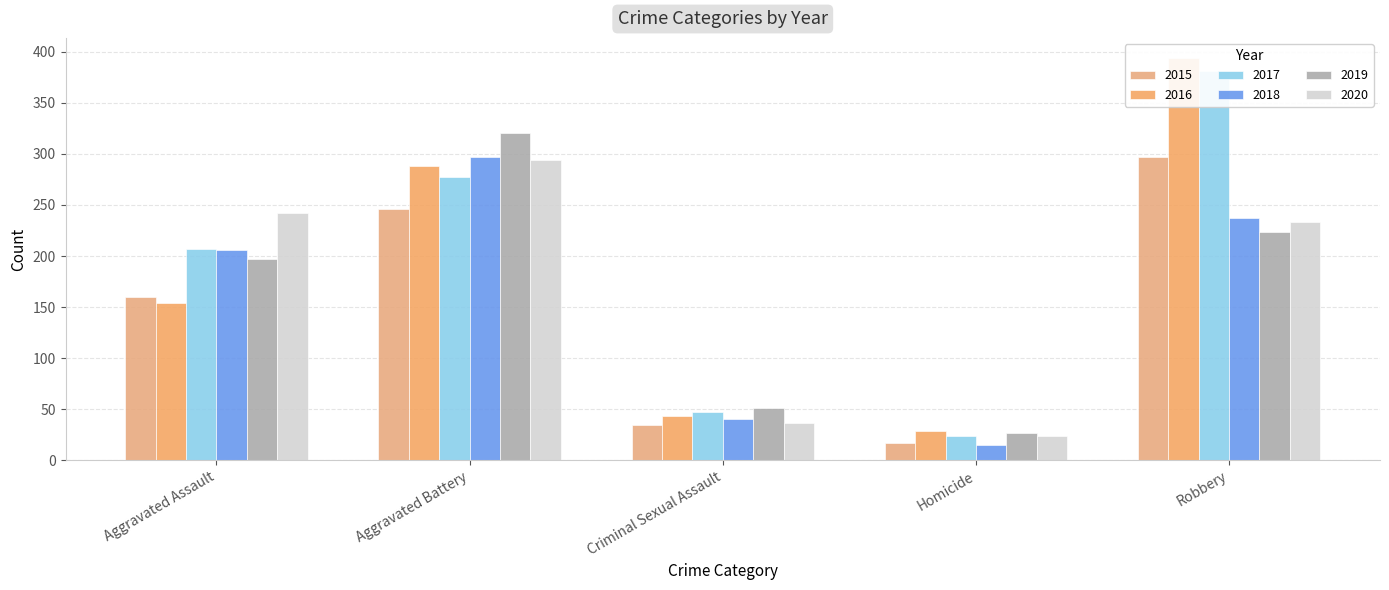

Reading left to right, list all the values displayed in this chart.

2015: Aggravated Assault=160	Aggravated Battery=246	Criminal Sexual Assault=34	Homicide=17	Robbery=297
2016: Aggravated Assault=154	Aggravated Battery=288	Criminal Sexual Assault=43	Homicide=29	Robbery=394
2017: Aggravated Assault=207	Aggravated Battery=277	Criminal Sexual Assault=47	Homicide=24	Robbery=381
2018: Aggravated Assault=206	Aggravated Battery=297	Criminal Sexual Assault=40	Homicide=15	Robbery=237
2019: Aggravated Assault=197	Aggravated Battery=321	Criminal Sexual Assault=51	Homicide=27	Robbery=224
2020: Aggravated Assault=242	Aggravated Battery=294	Criminal Sexual Assault=36	Homicide=24	Robbery=233